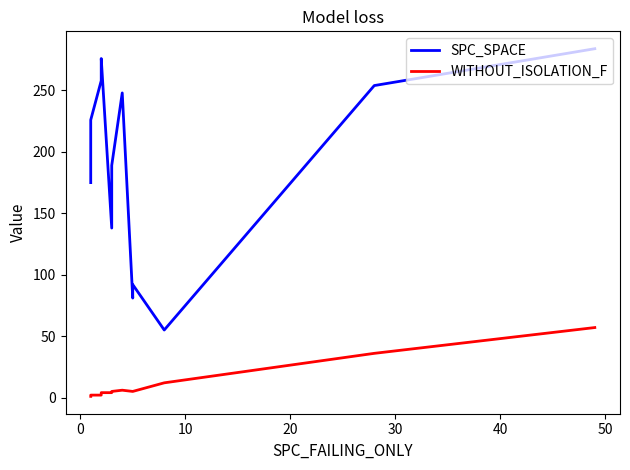

How many lines are shown in the chart?

2